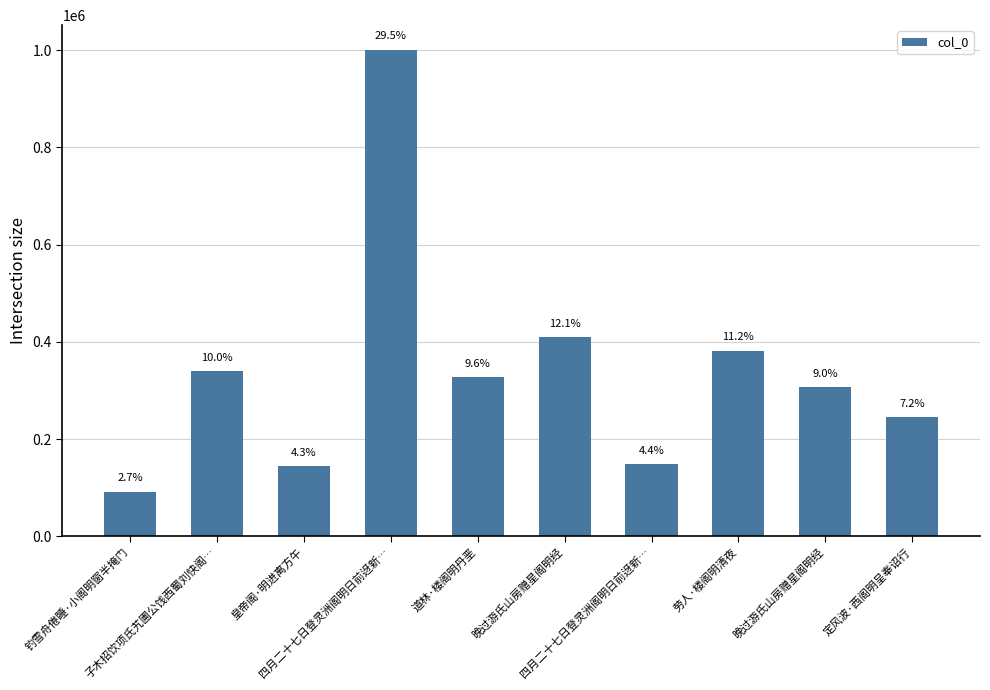

Does the chart contain any negative values?

No